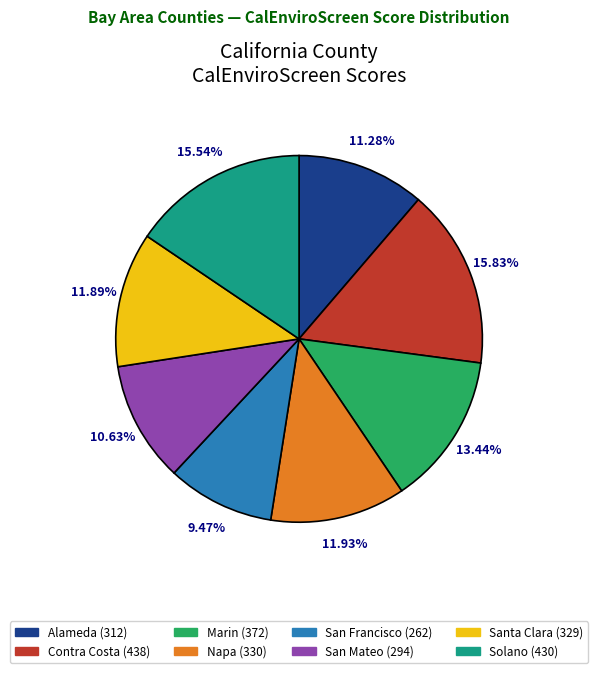

To the nearest percent, what portion does Marin represent?

13%